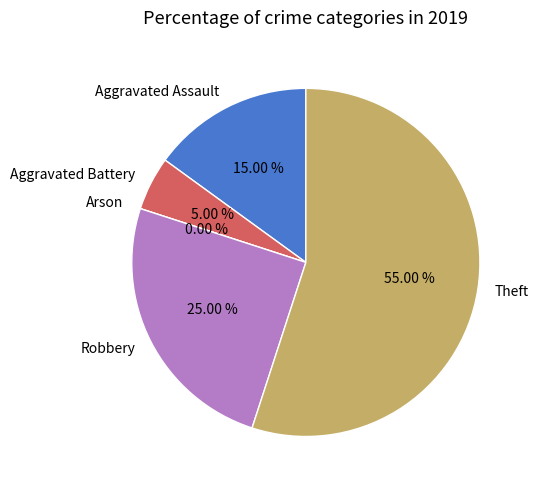

The Robbery slice represents 35% of the pie. True or false?

False